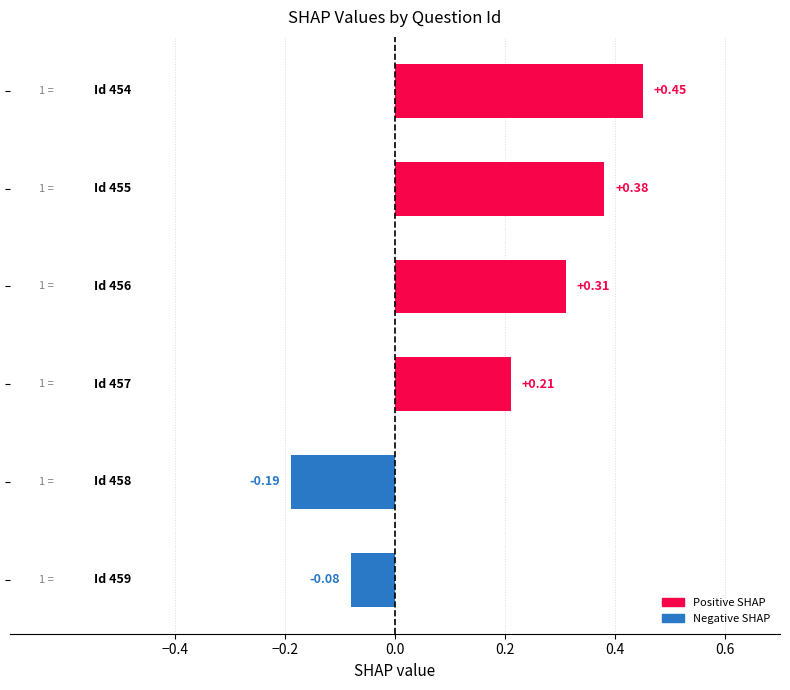

What is the difference between the maximum and minimum values?

0.6